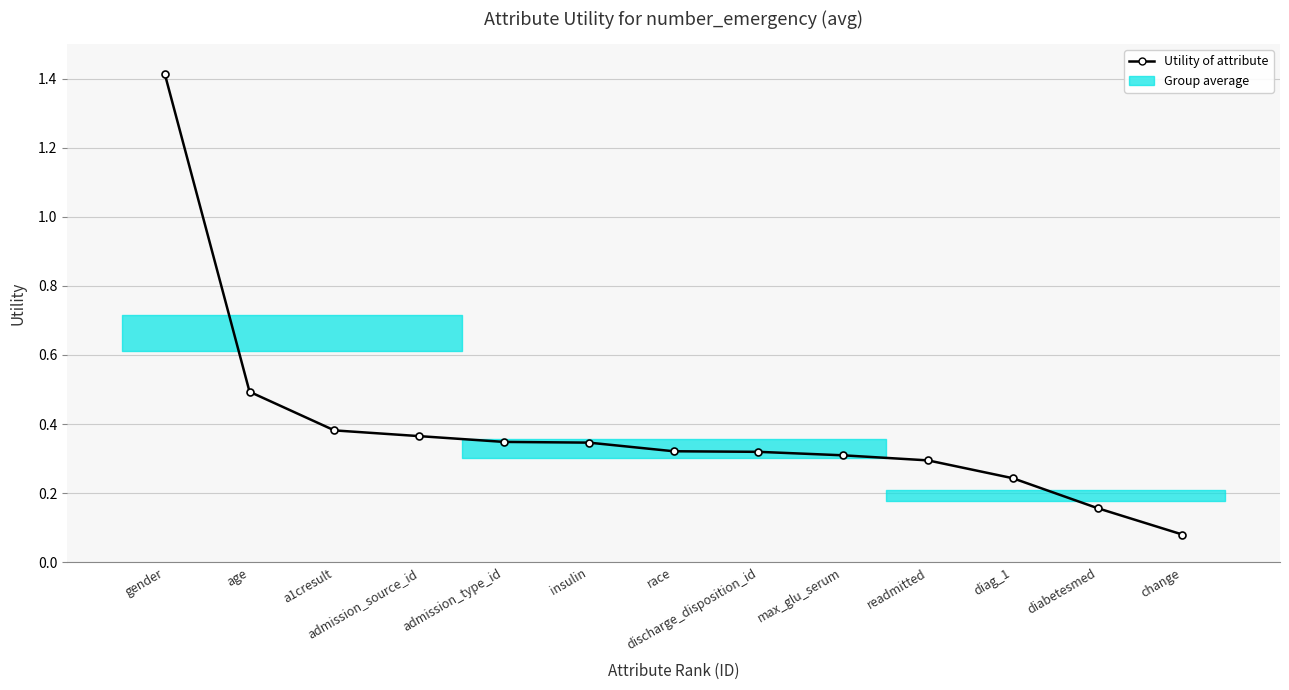

What position from the right is diabetesmed?

2